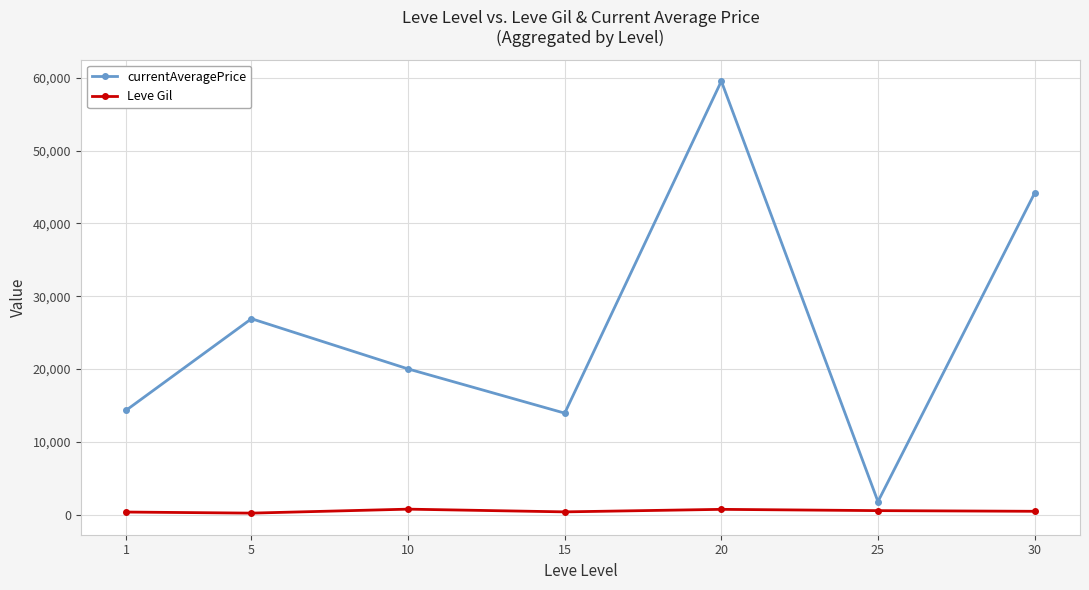

What is the greatest value displayed?

59543.7